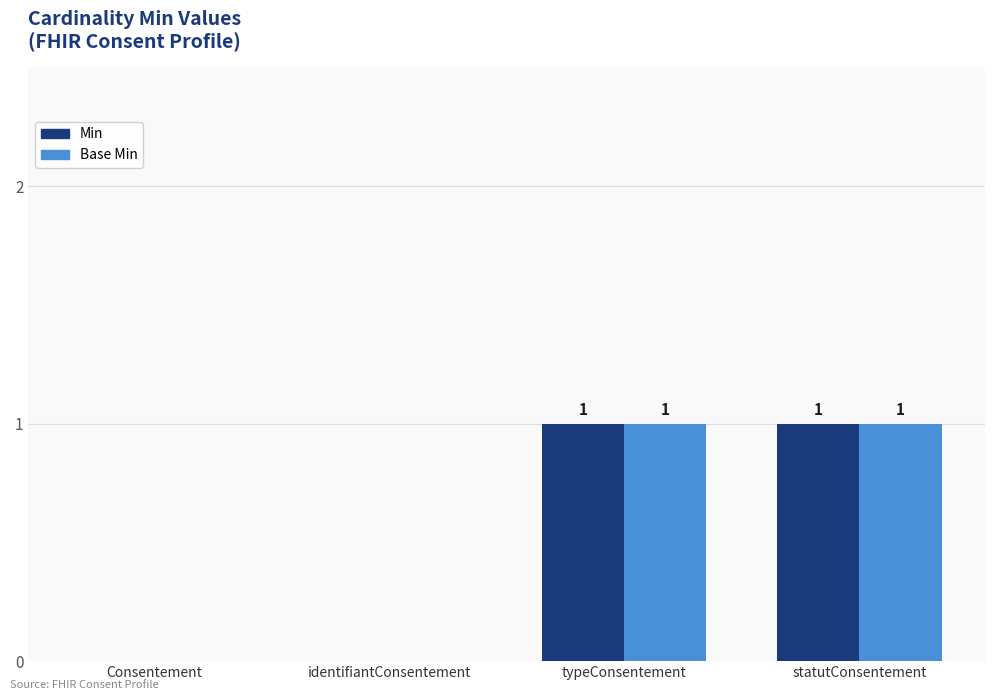

Is the value of Base Min at identifiantConsentement greater than the value of Min at typeConsentement?

No